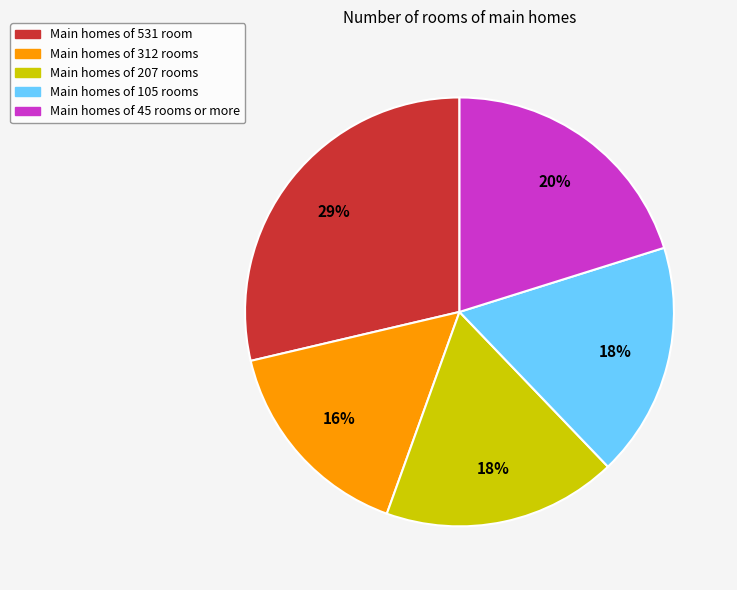

Between Main homes of 45 rooms or more and Main homes of 207 rooms, which is larger?

Main homes of 45 rooms or more